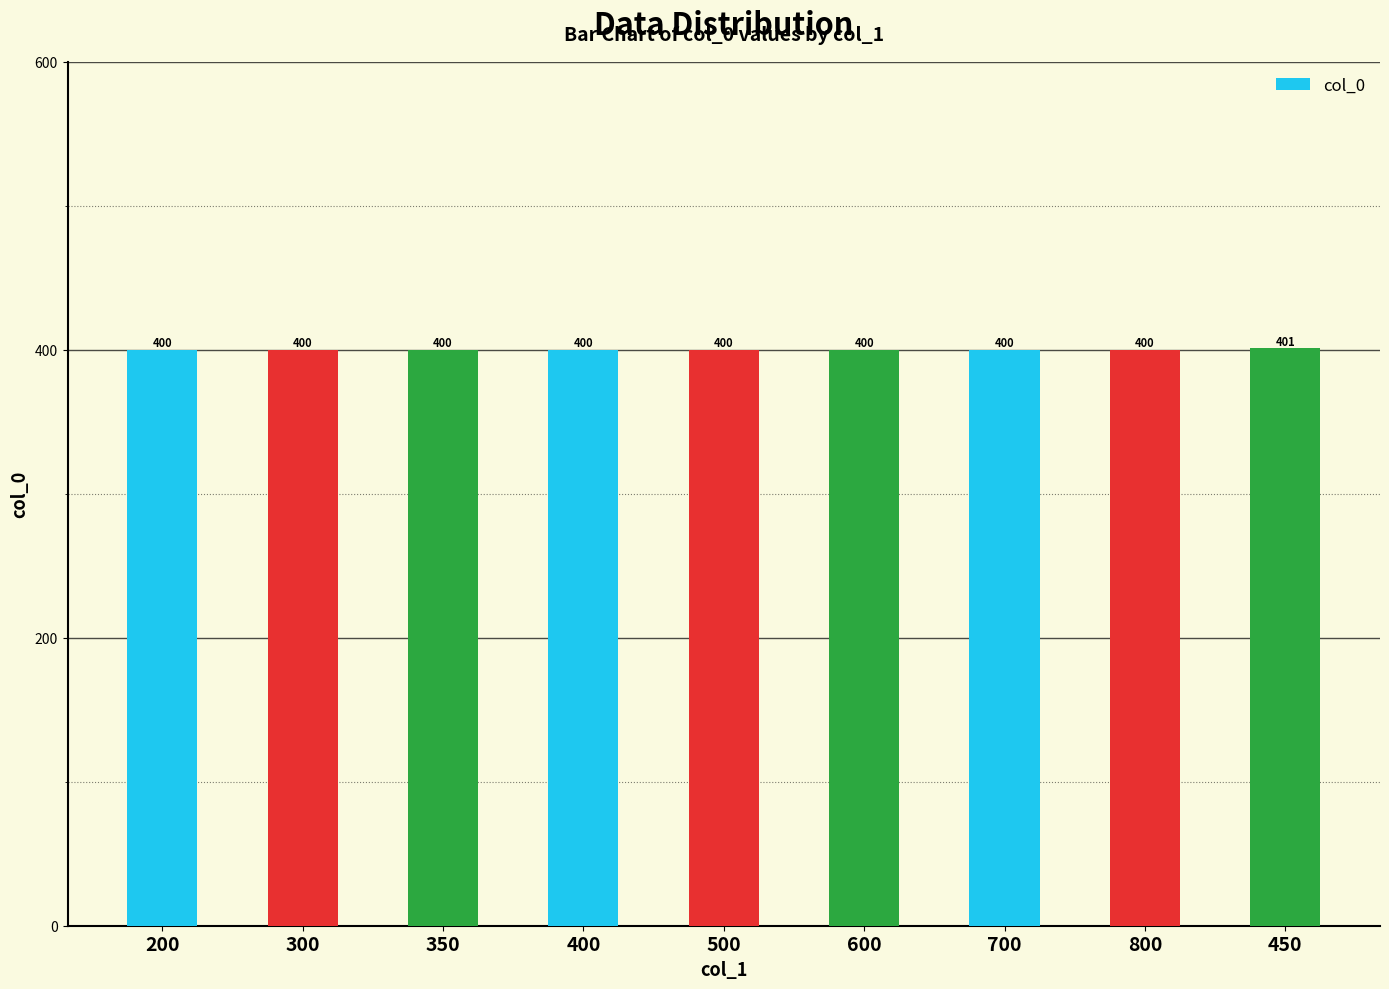

Does the chart contain any negative values?

No